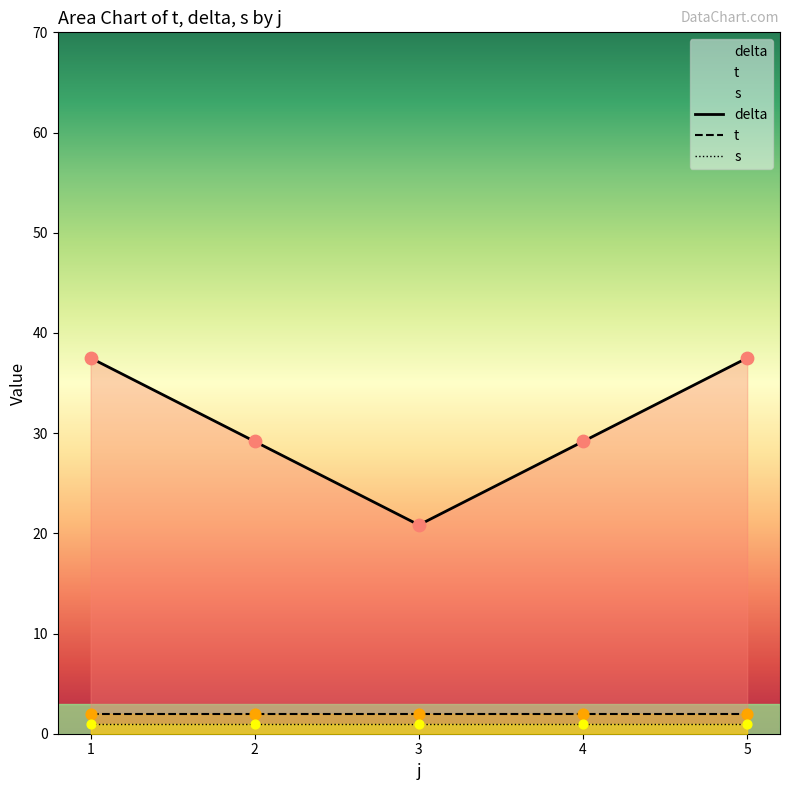

At how many categories does at least one series exceed 22?

4